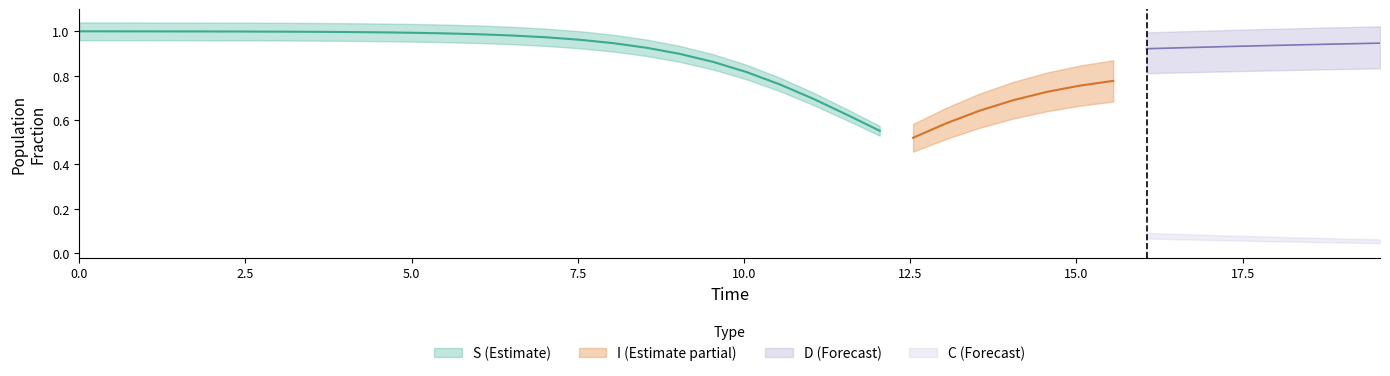

What are all the series names shown in the legend?

S, I, C, D